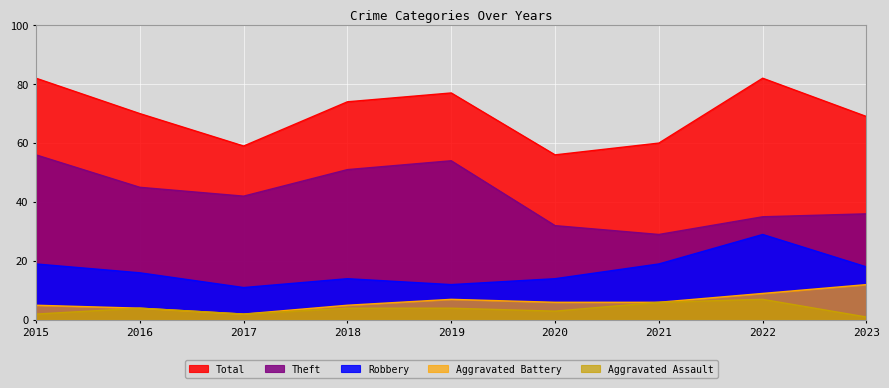

What is the minimum value shown in the chart?

1